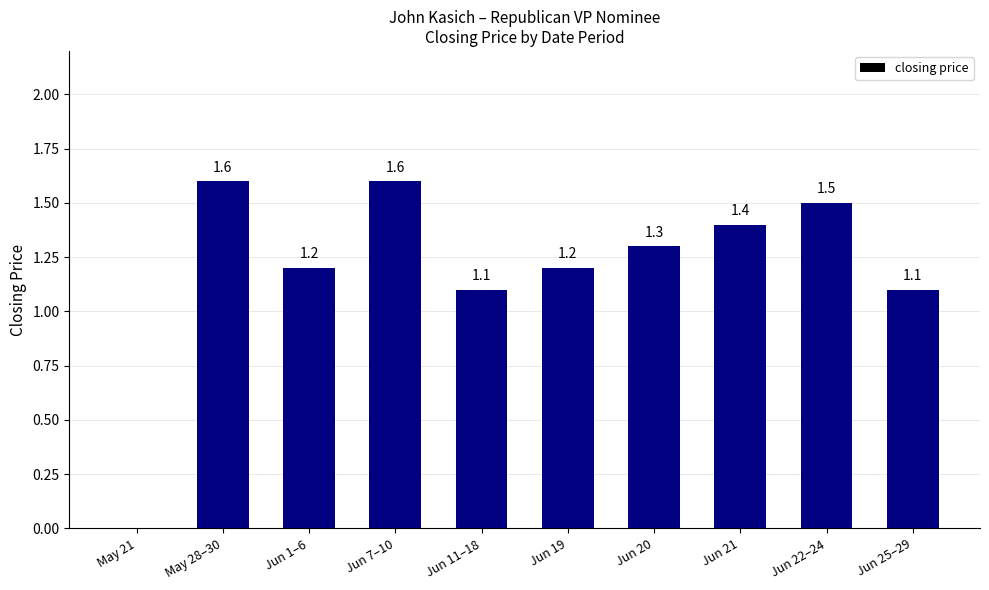

How many categories are shown in the chart?

10